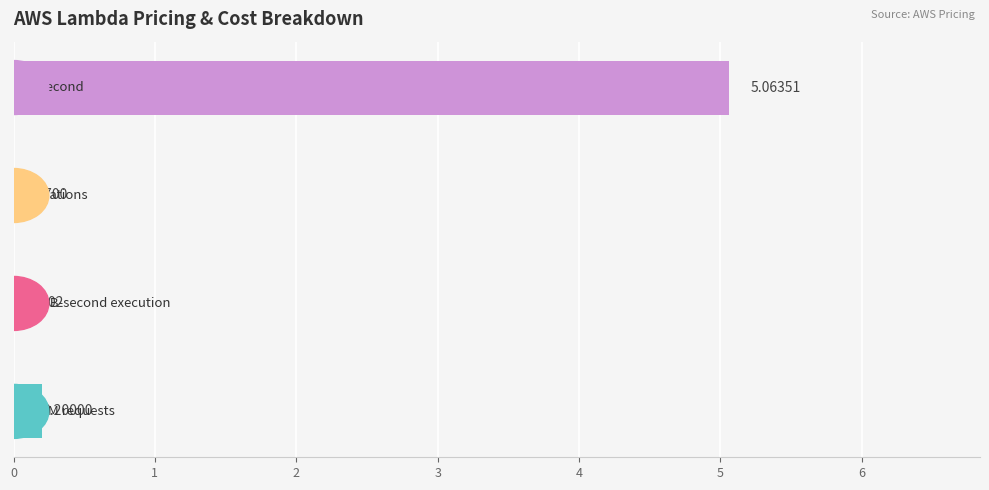

How many series are shown in this chart?

1